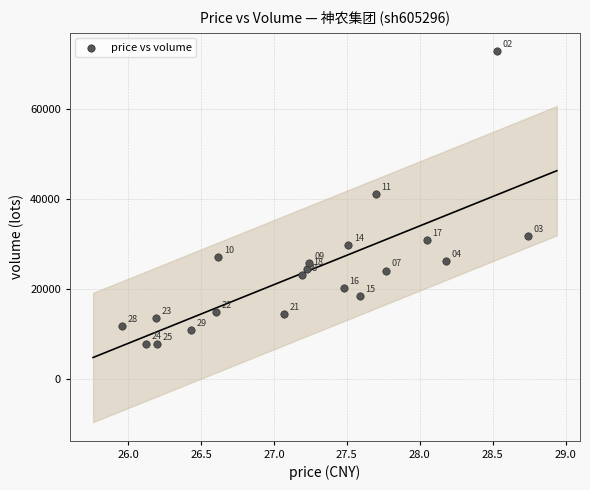

What Y value in the scatter plot is closest to 40222?

41083